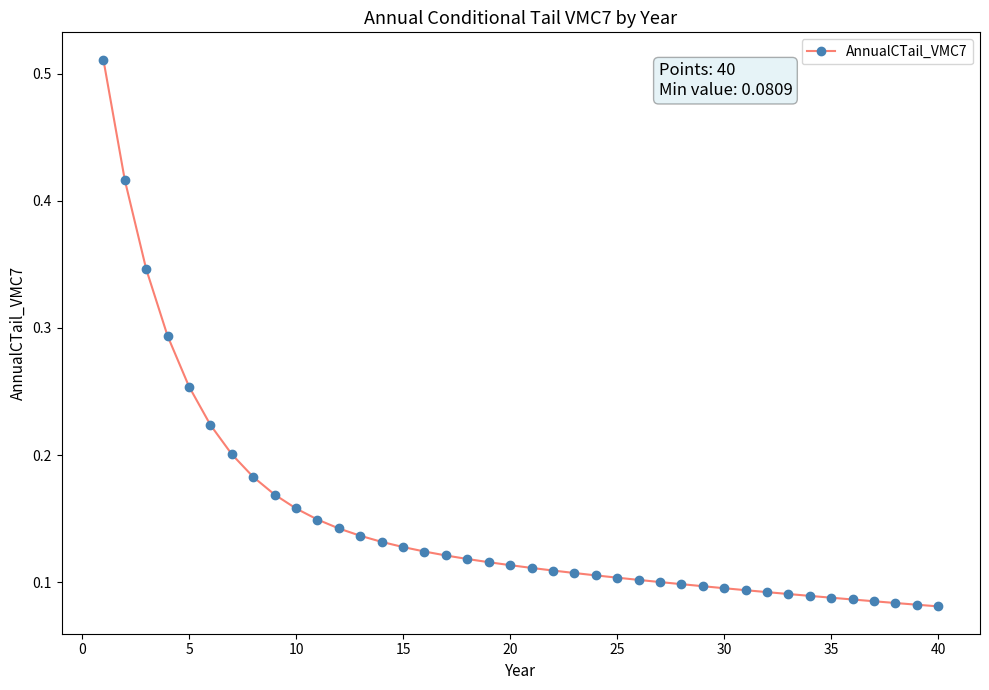

What is the sum of all values?

5.9